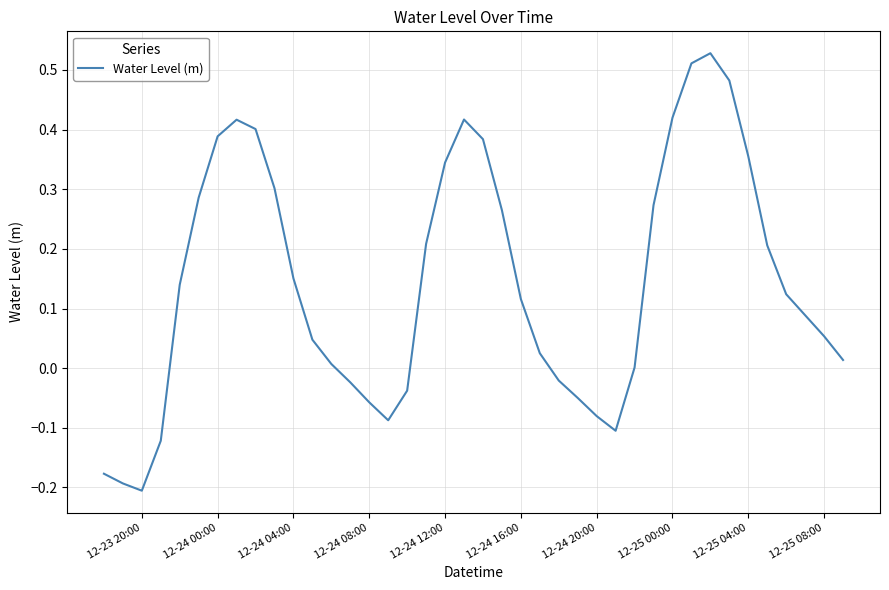

What is the difference between the maximum and minimum values?

0.7